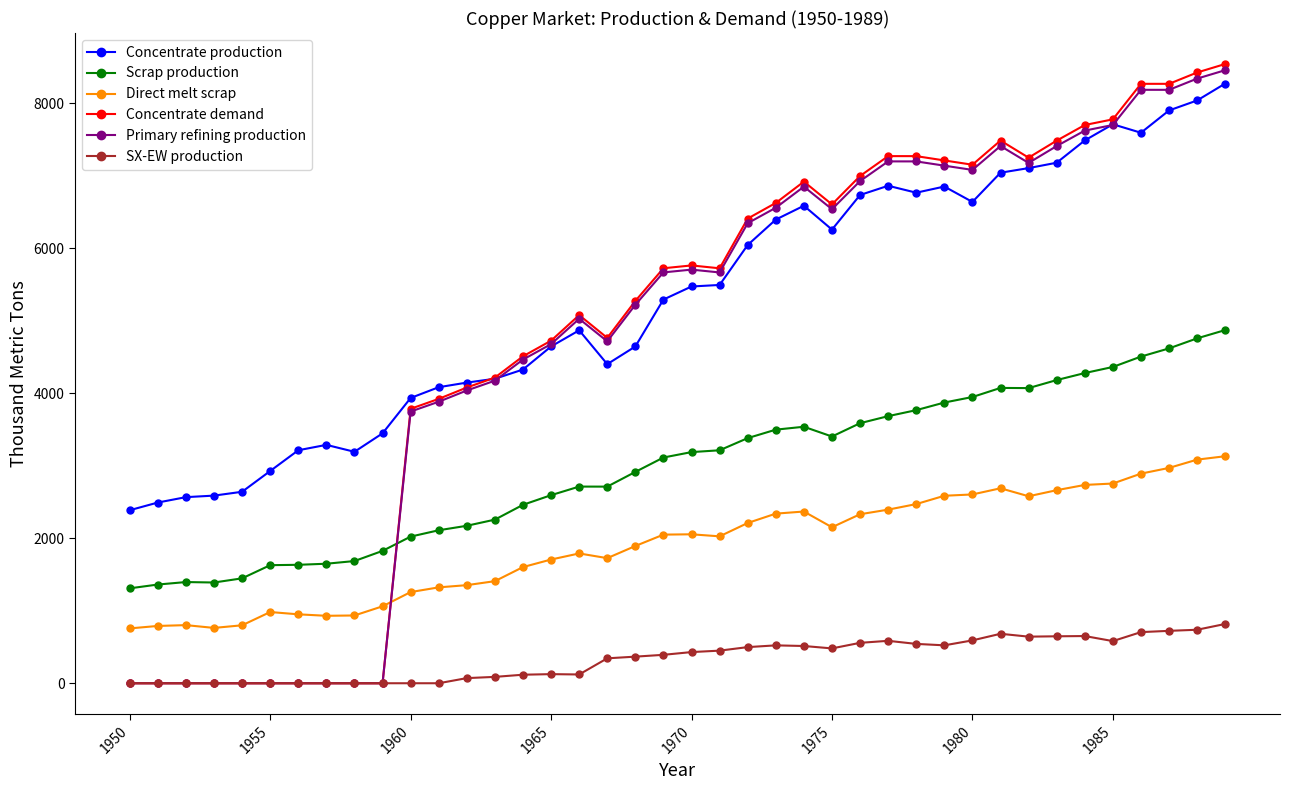

What is the maximum value shown in the chart?

8538.1